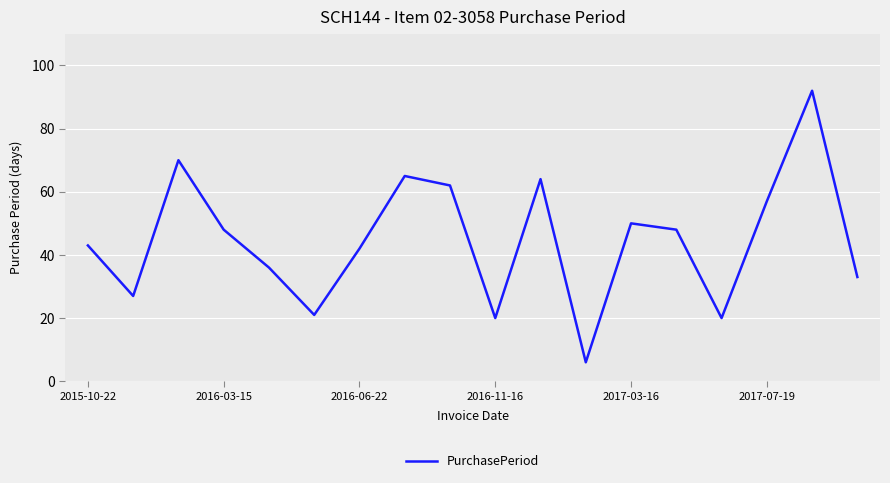

What is the maximum value shown in the chart?

92